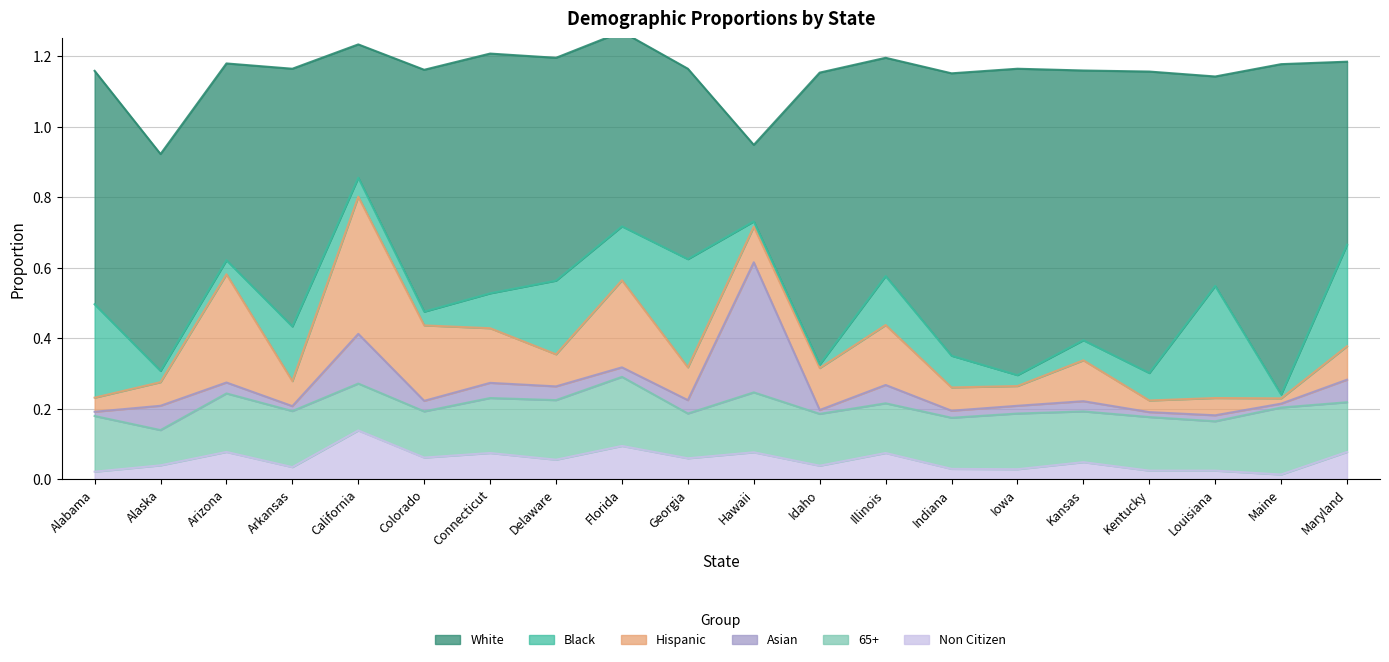

True or false: Non Citizen and Black intersect in this chart.

True